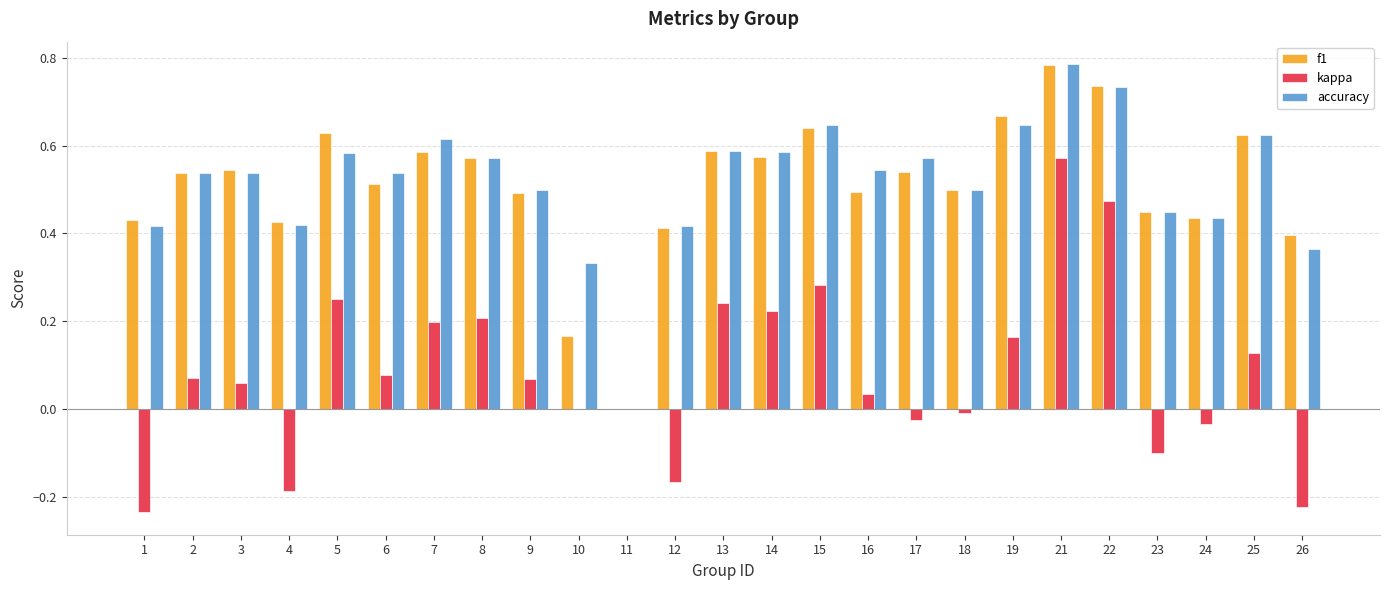

Is the value of kappa at 11 greater than the value of accuracy at 12?

No